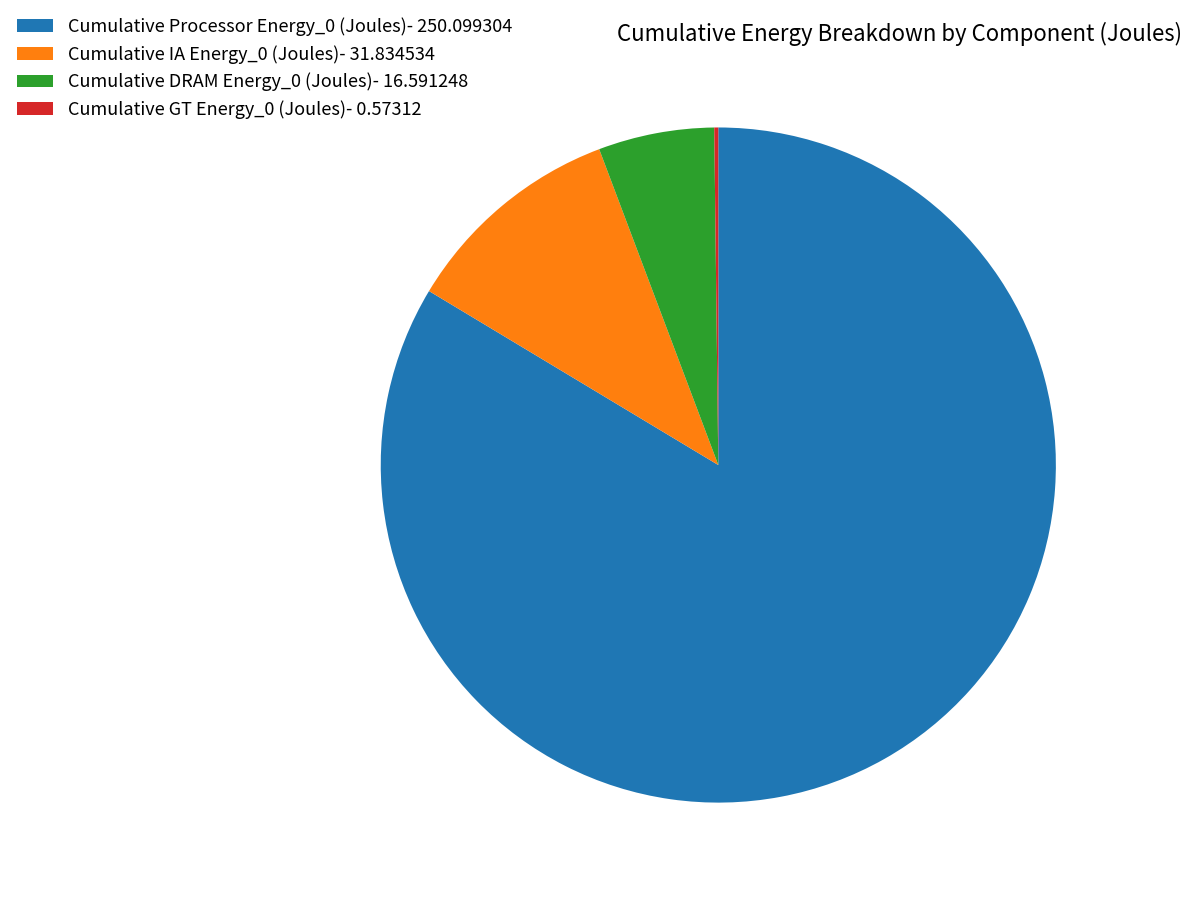

Do Cumulative IA Energy_0 (Joules) and Cumulative Processor Energy_0 (Joules) together represent more than half of the pie?

Yes